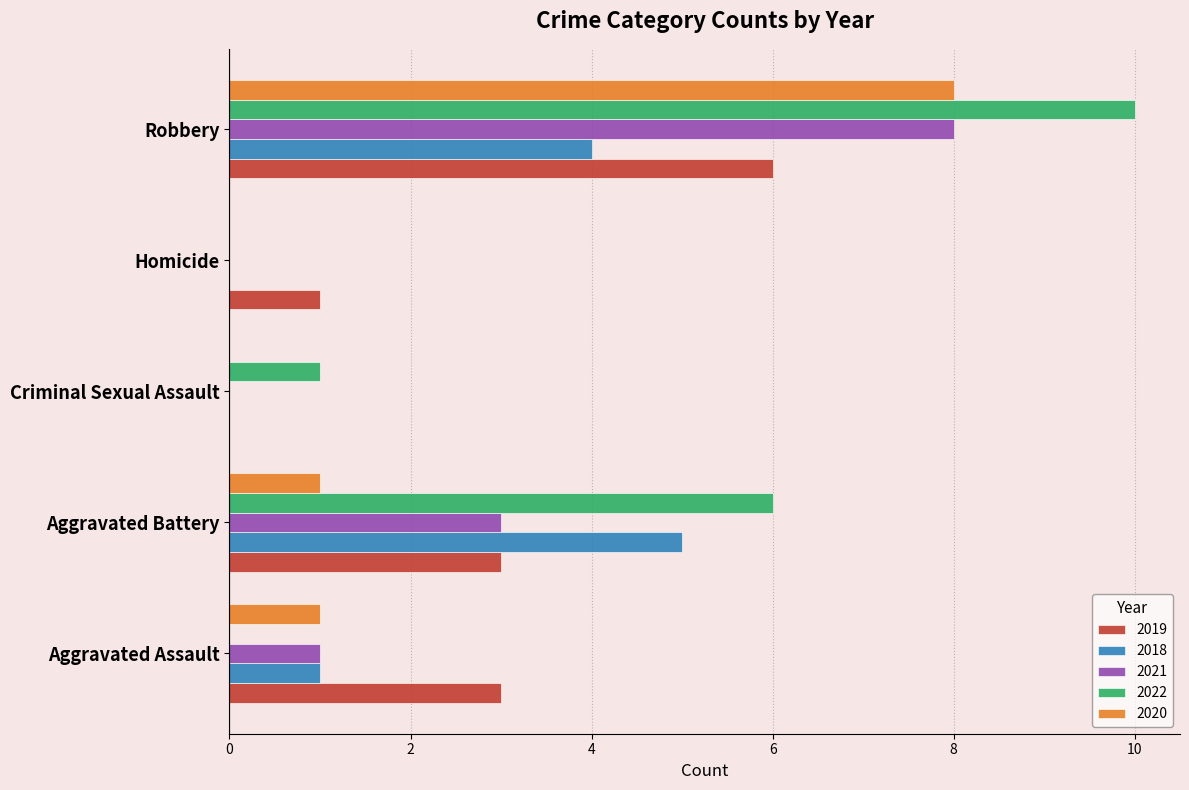

What is the sum of the 2019 values at Robbery and Aggravated Battery?

9